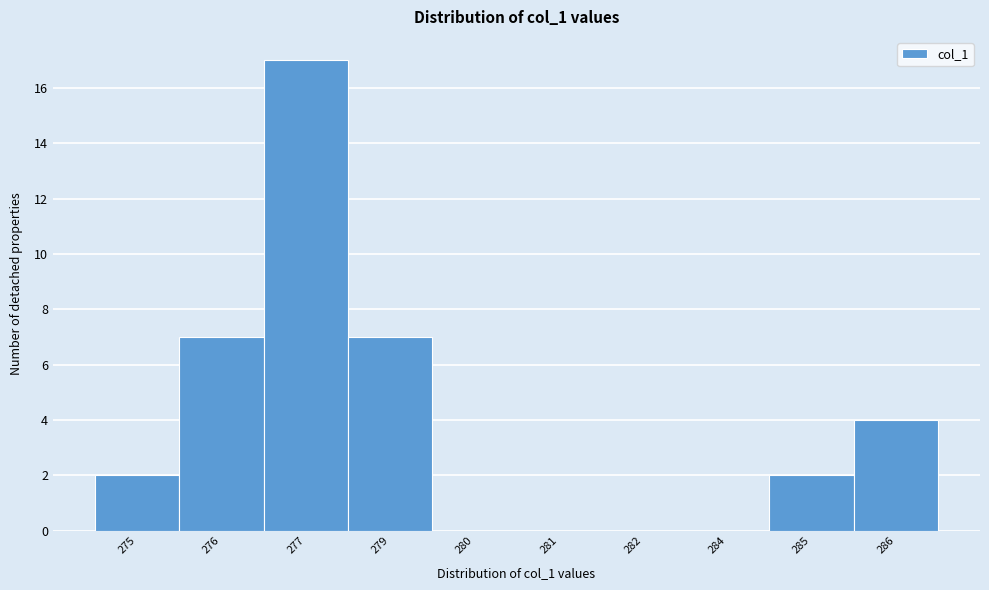

Reading left to right, extract all data points from this chart.

275=2	276=7	277=17	279=7	280=0	281=0	282=0	284=0	285=2	286=4